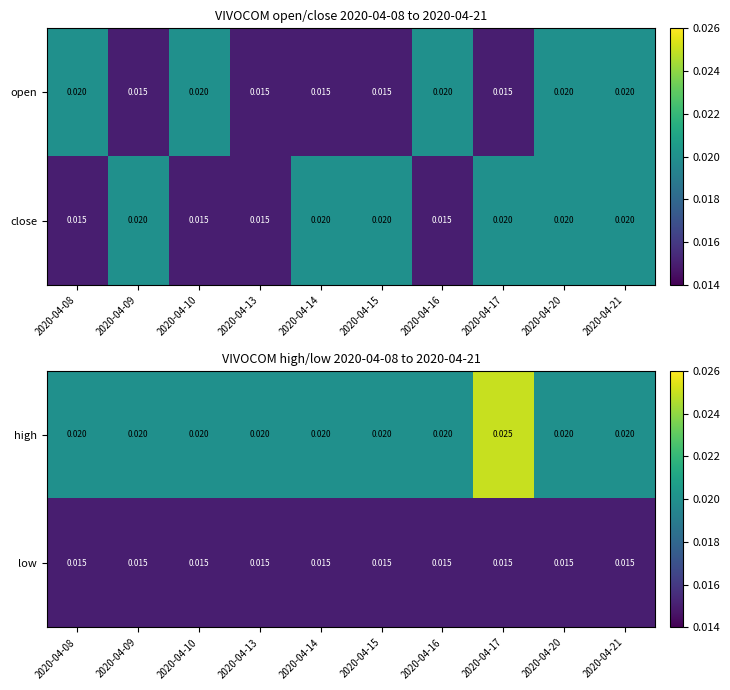

Which category has the highest value across all series?

2020-04-17